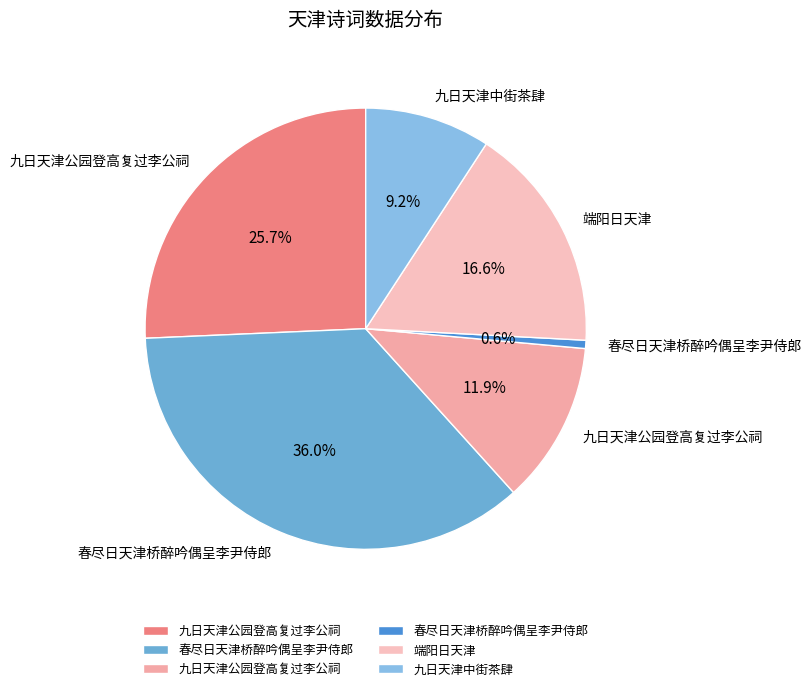

How many segments does this pie chart have?

6